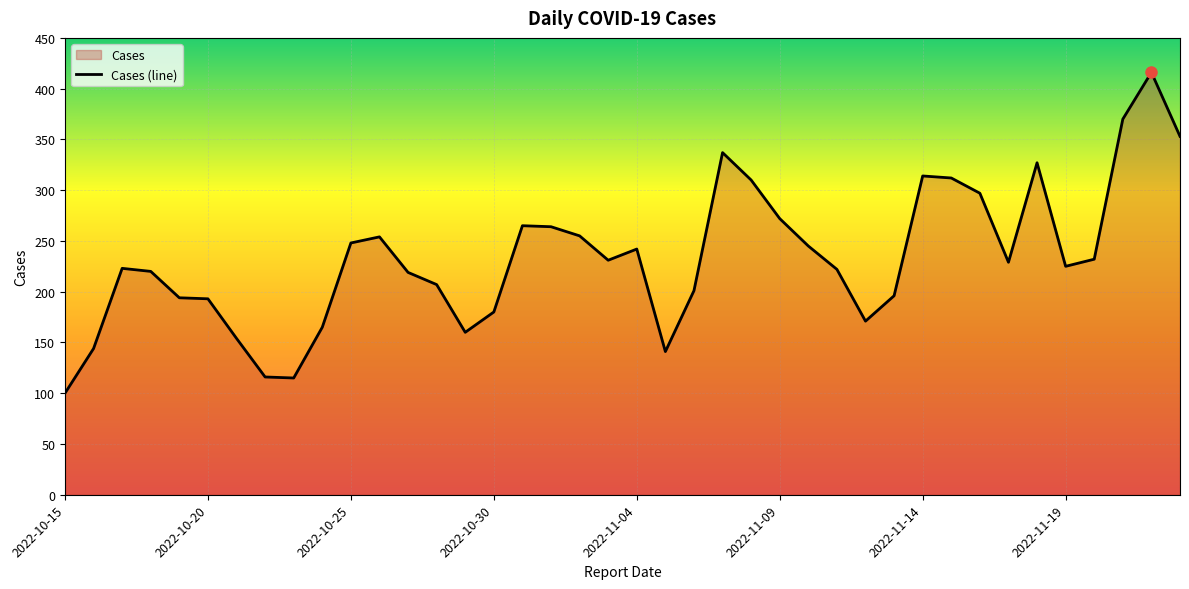

How many values are below 229?

20